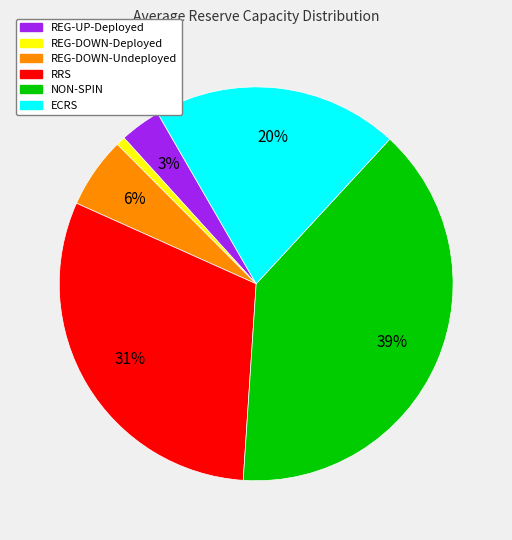

To the nearest percent, what is the average slice percentage?

17%